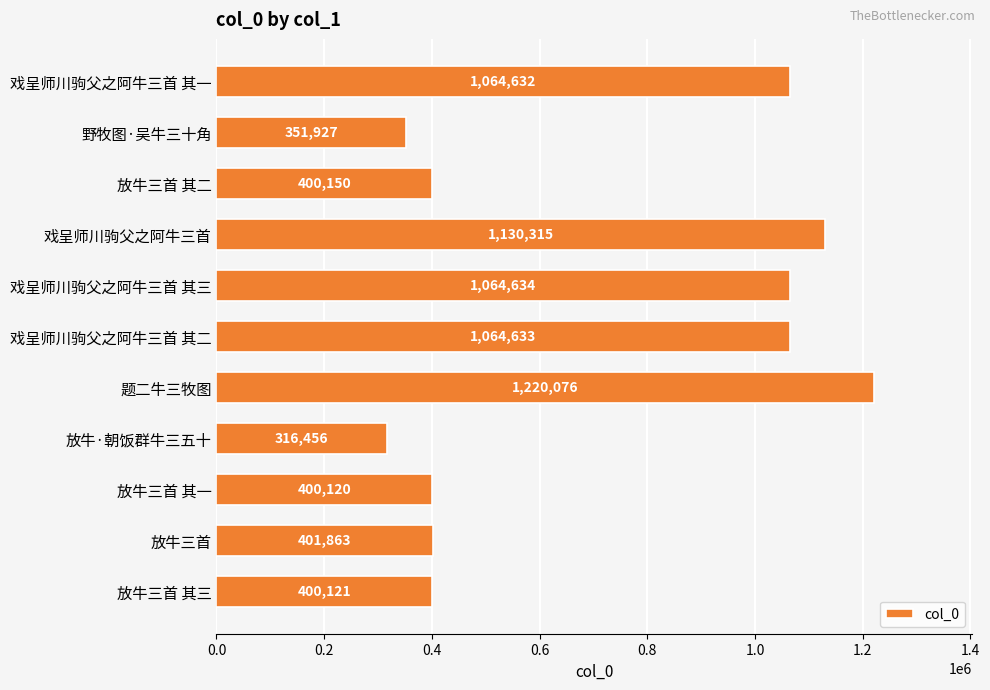

Rank the categories by value from highest to lowest.

题二牛三牧图, 戏呈师川驹父之阿牛三首, 戏呈师川驹父之阿牛三首 其三, 戏呈师川驹父之阿牛三首 其二, 戏呈师川驹父之阿牛三首 其一, 放牛三首, 放牛三首 其二, 放牛三首 其三, 放牛三首 其一, 野牧图·吴牛三十角, 放牛·朝饭群牛三五十